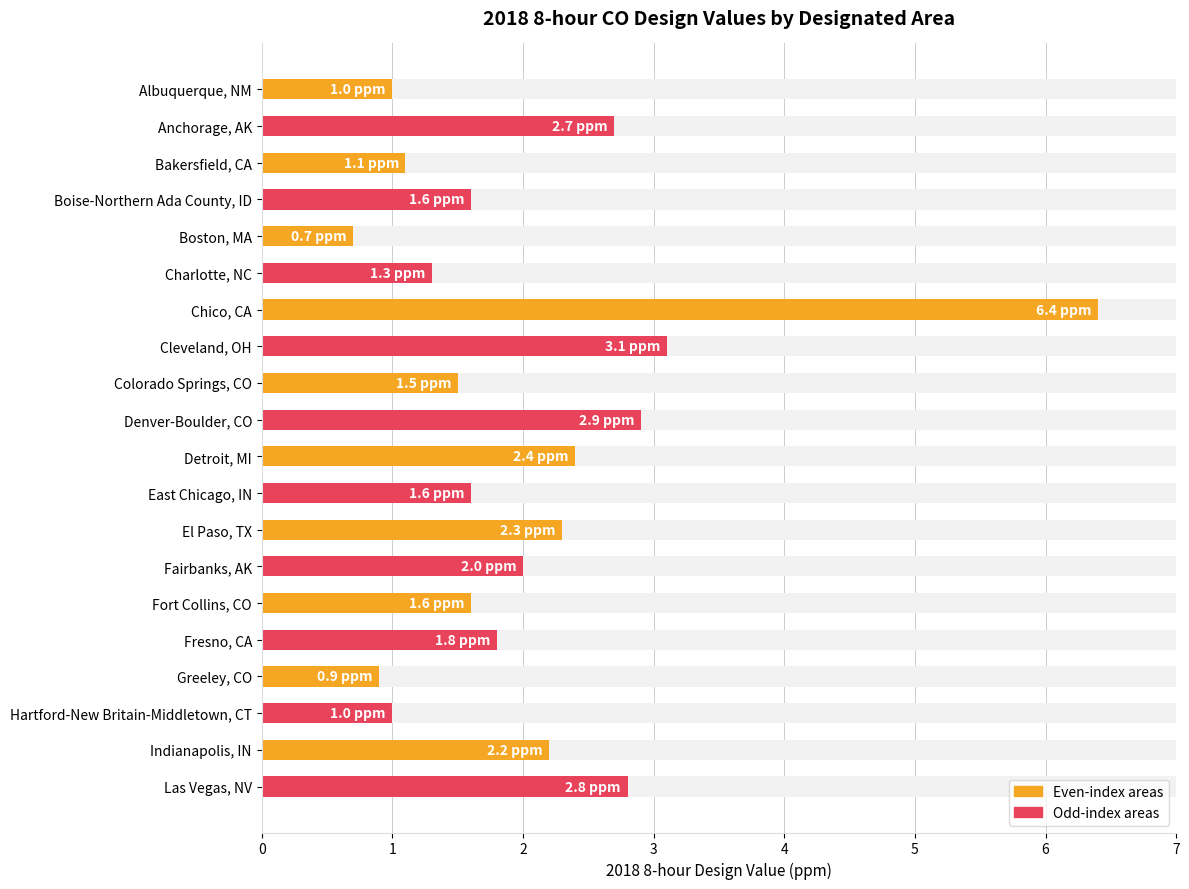

What is the change in value from Boston, MA to Fort Collins, CO?

+0.9